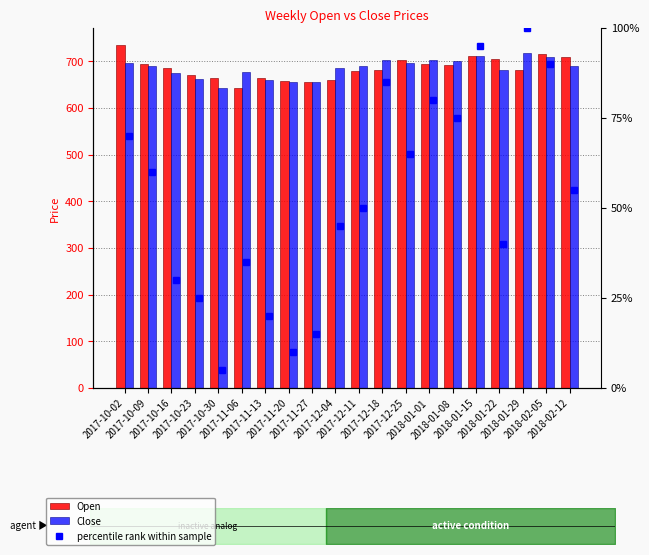

Rank the series by their maximum value, from highest to lowest.

Open, Close, percentile rank within sample